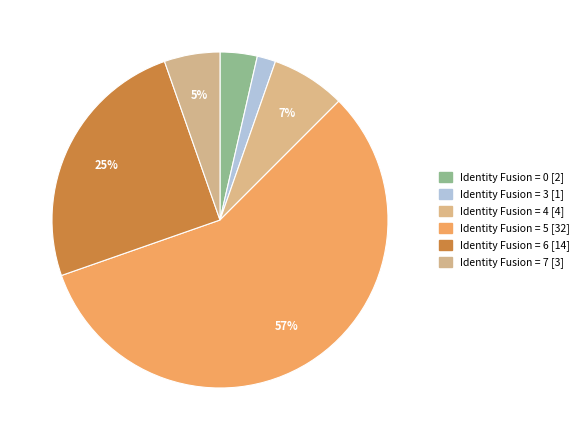

What is the majority slice?

5